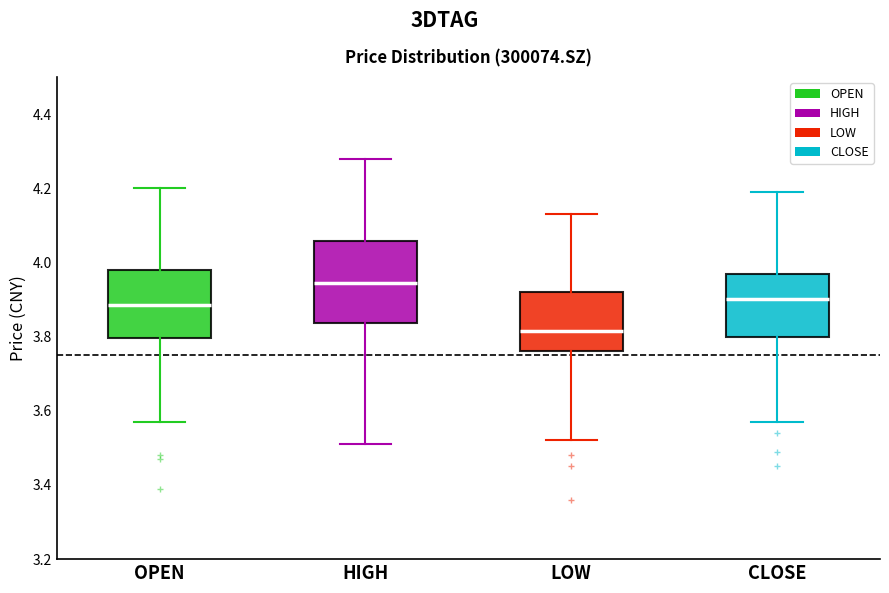

Which box has the highest median line?

HIGH